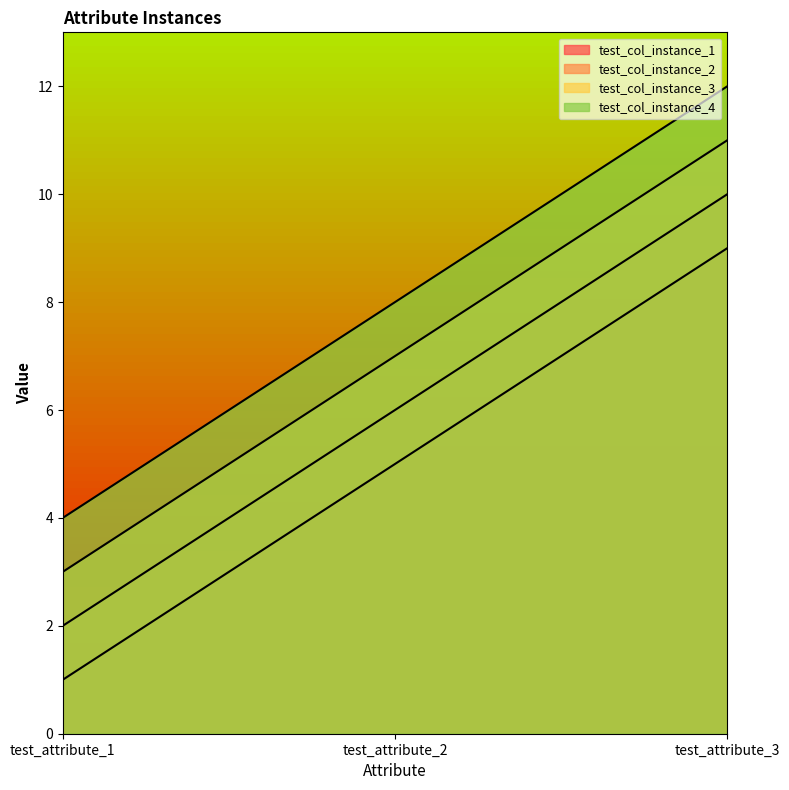

What is the maximum value shown in the chart?

12